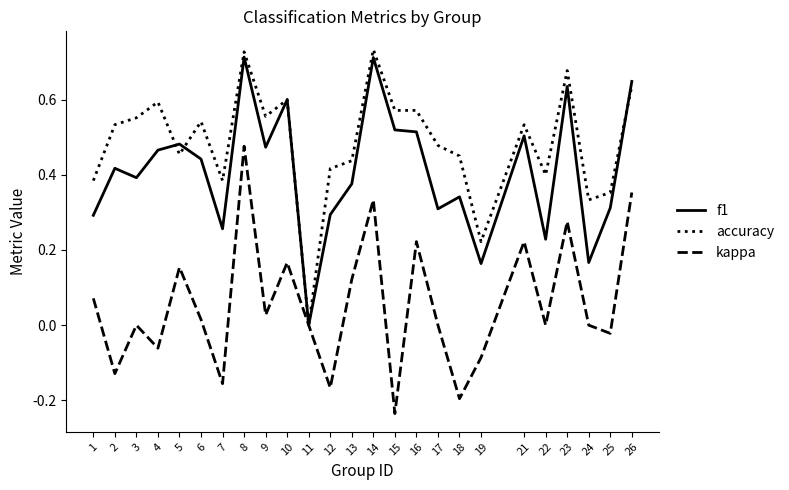

At which category does f1 reach its first local valley?

3